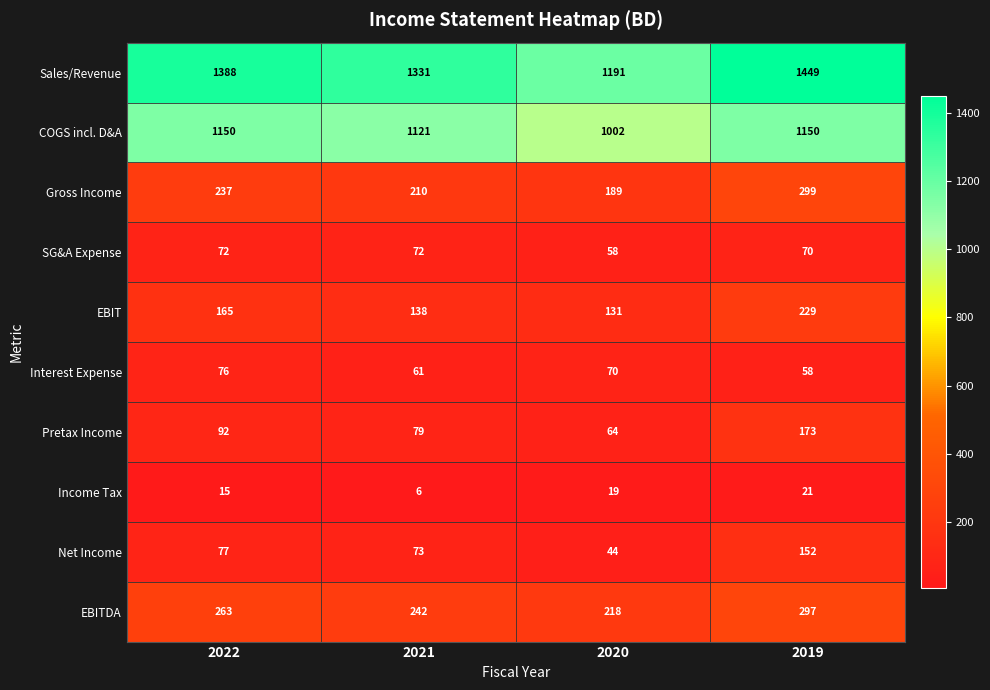

What is the total value across all series at 2020?

2986